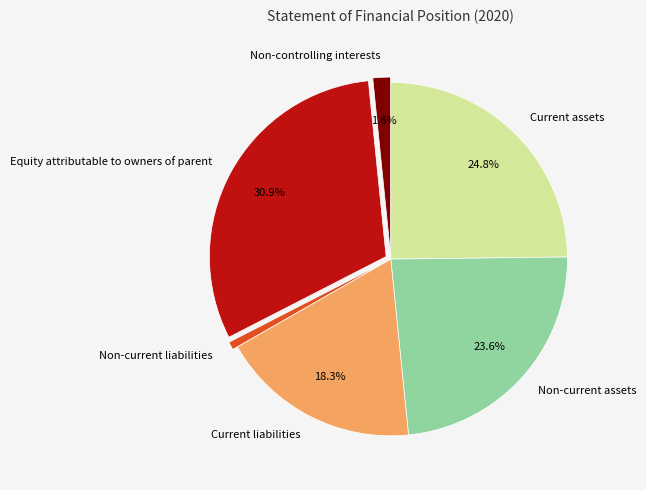

Which category has the biggest portion of the pie?

Equity attributable to owners of parent